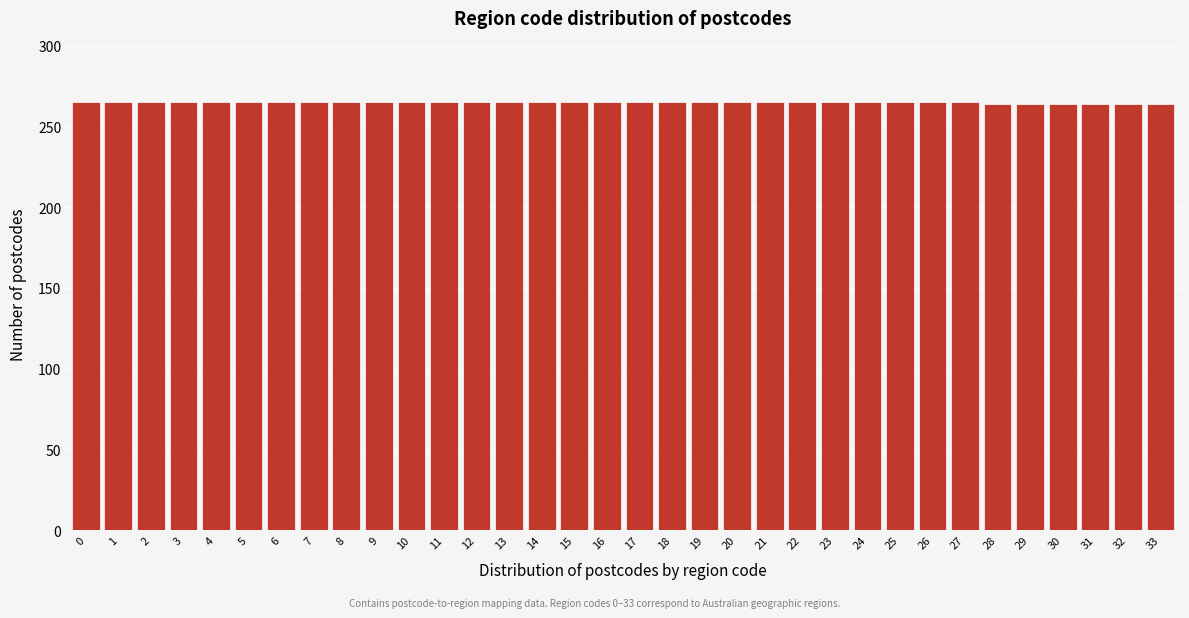

The chart shows a value of 372 at 26. True or false?

False